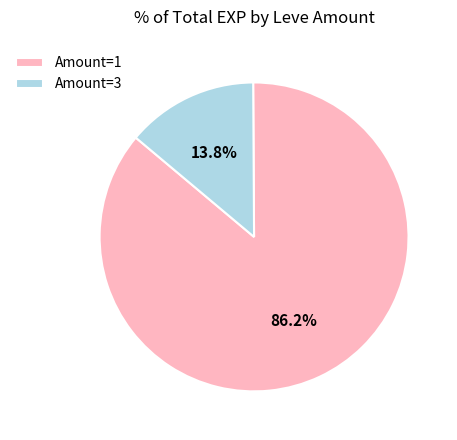

Does any single category account for the majority?

Yes